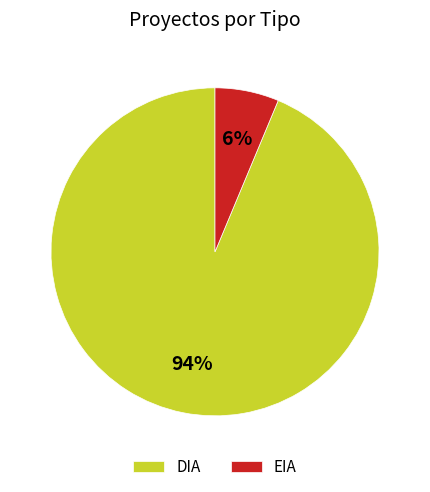

True or false: EIA accounts for 6% of the total.

True